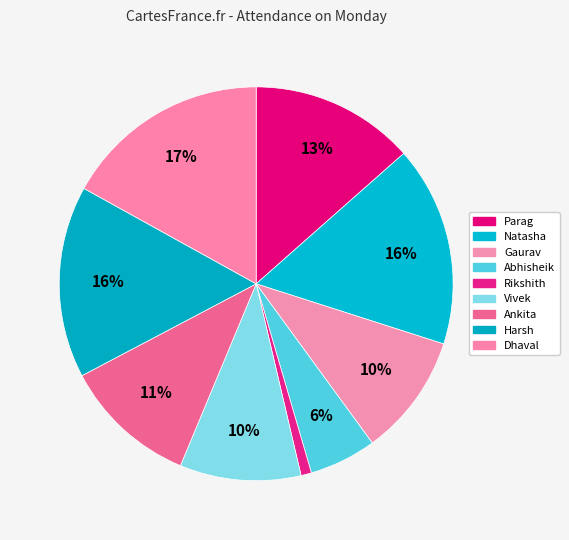

What is the ratio of the value at Dhaval to the value at Vivek?

1.7